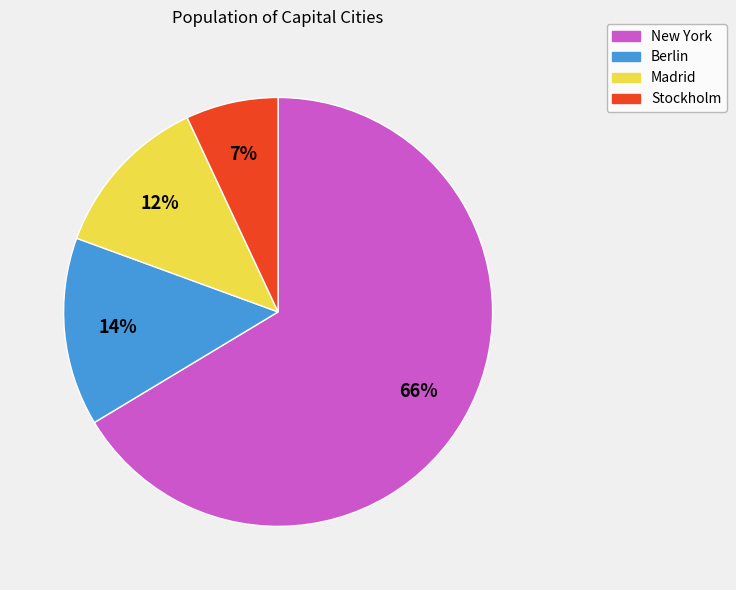

Do Stockholm and New York together represent more than half of the pie?

Yes